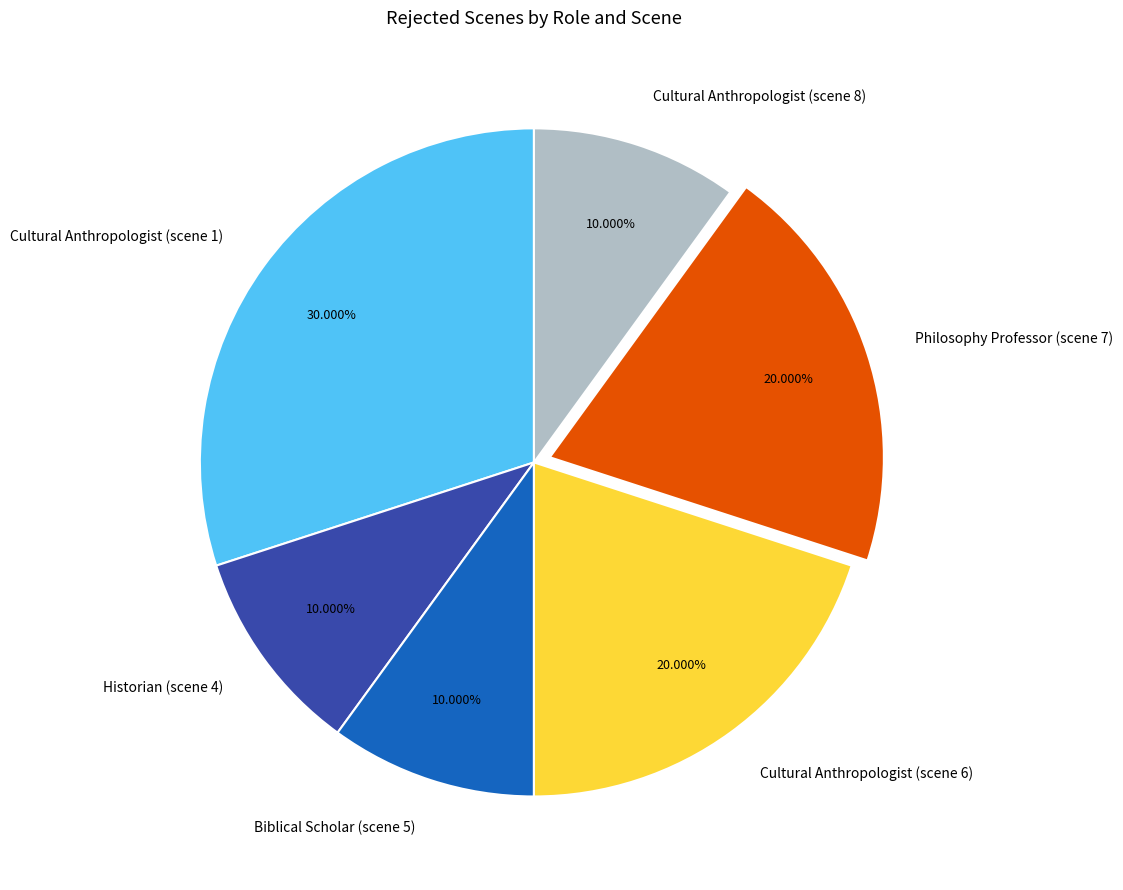

To the nearest percent, what is the combined percentage of Philosophy Professor (scene 7) and Cultural Anthropologist (scene 1)?

50%